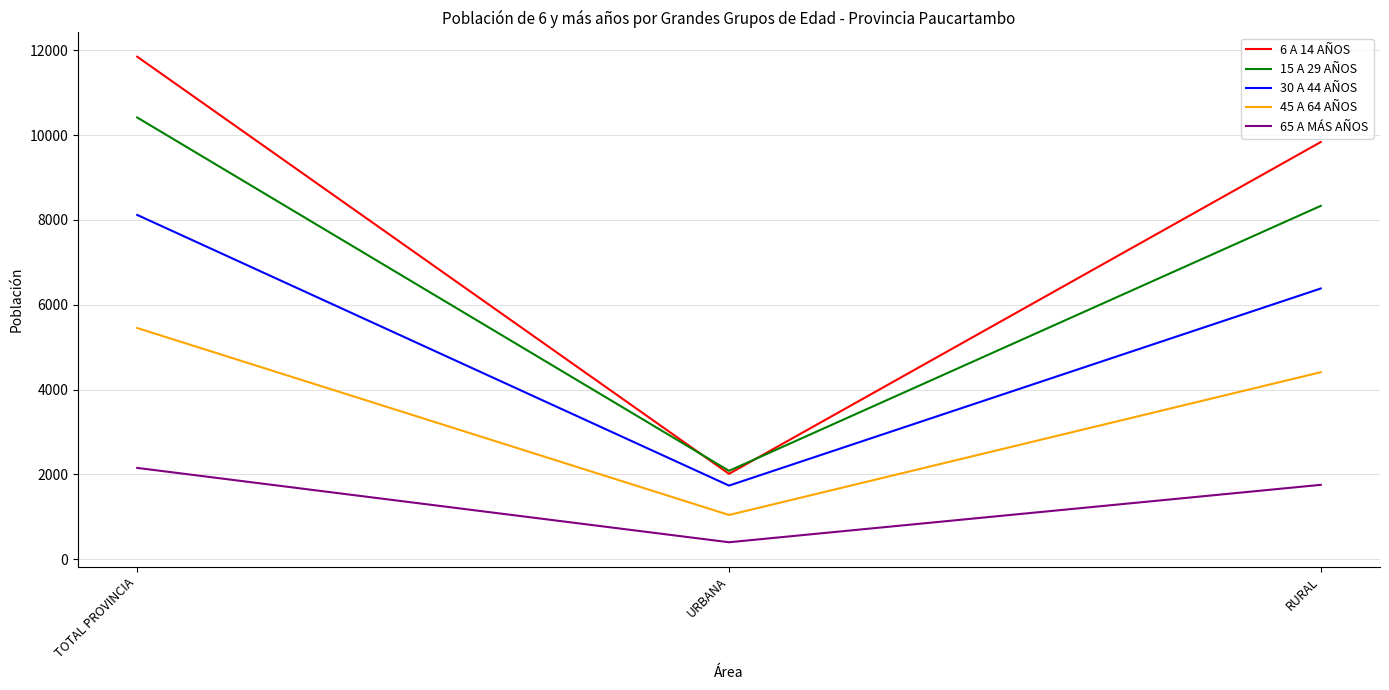

What is the lowest value of the 30 A 44 AÑOS series?

1735